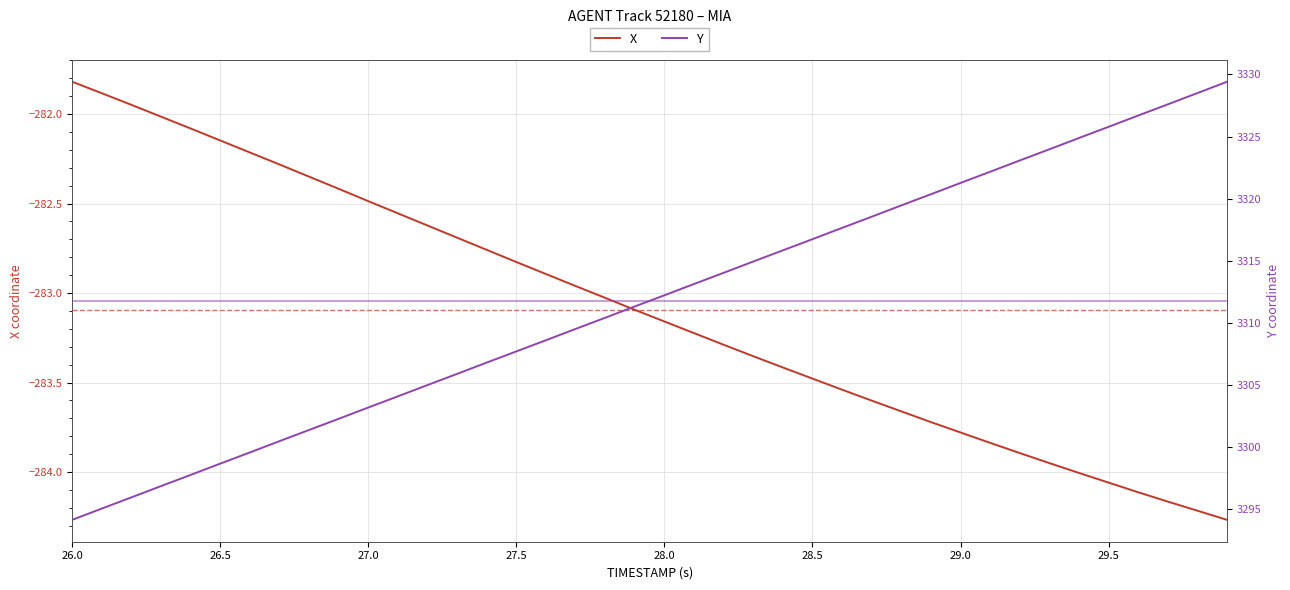

Reading left to right, list all the values displayed in this chart.

X: -281.8	-281.9	-281.9	-282.0	-282.1	-282.1	-282.2	-282.3	-282.4	-282.4	-282.5	-282.6	-282.6	-282.7	-282.8	-282.8	-282.9	-283.0	-283.0	-283.1	-283.2	-283.2	-283.3	-283.4	-283.4	-283.5	-283.5	-283.6	-283.7	-283.7	-283.8	-283.8	-283.9	-283.9	-284.0	-284.1	-284.1	-284.2	-284.2	-284.3
Y: 3294.1	3295.0	3295.9	3296.8	3297.7	3298.7	3299.6	3300.5	3301.4	3302.3	3303.2	3304.1	3305.0	3305.9	3306.8	3307.7	3308.6	3309.5	3310.4	3311.3	3312.2	3313.1	3314.0	3314.9	3315.8	3316.7	3317.6	3318.5	3319.4	3320.3	3321.3	3322.2	3323.1	3324.0	3324.9	3325.8	3326.7	3327.6	3328.5	3329.4